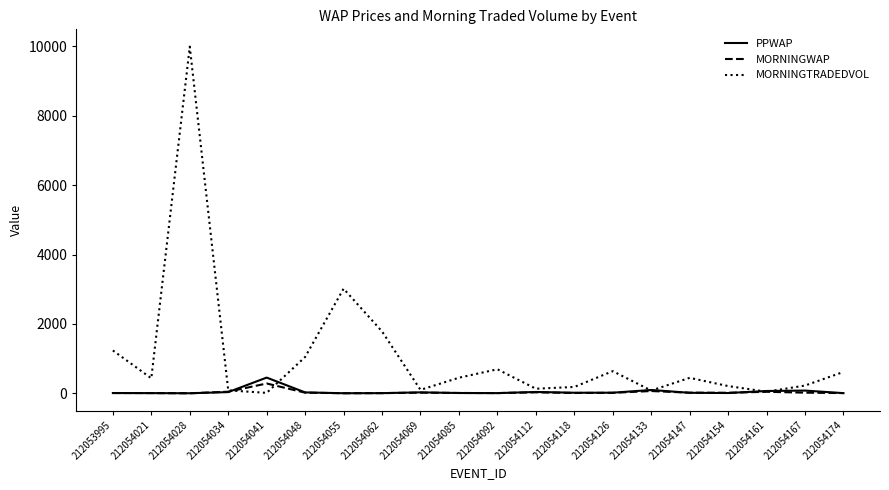

Is it true that MORNINGWAP equals 8.0 at 212054174?

True